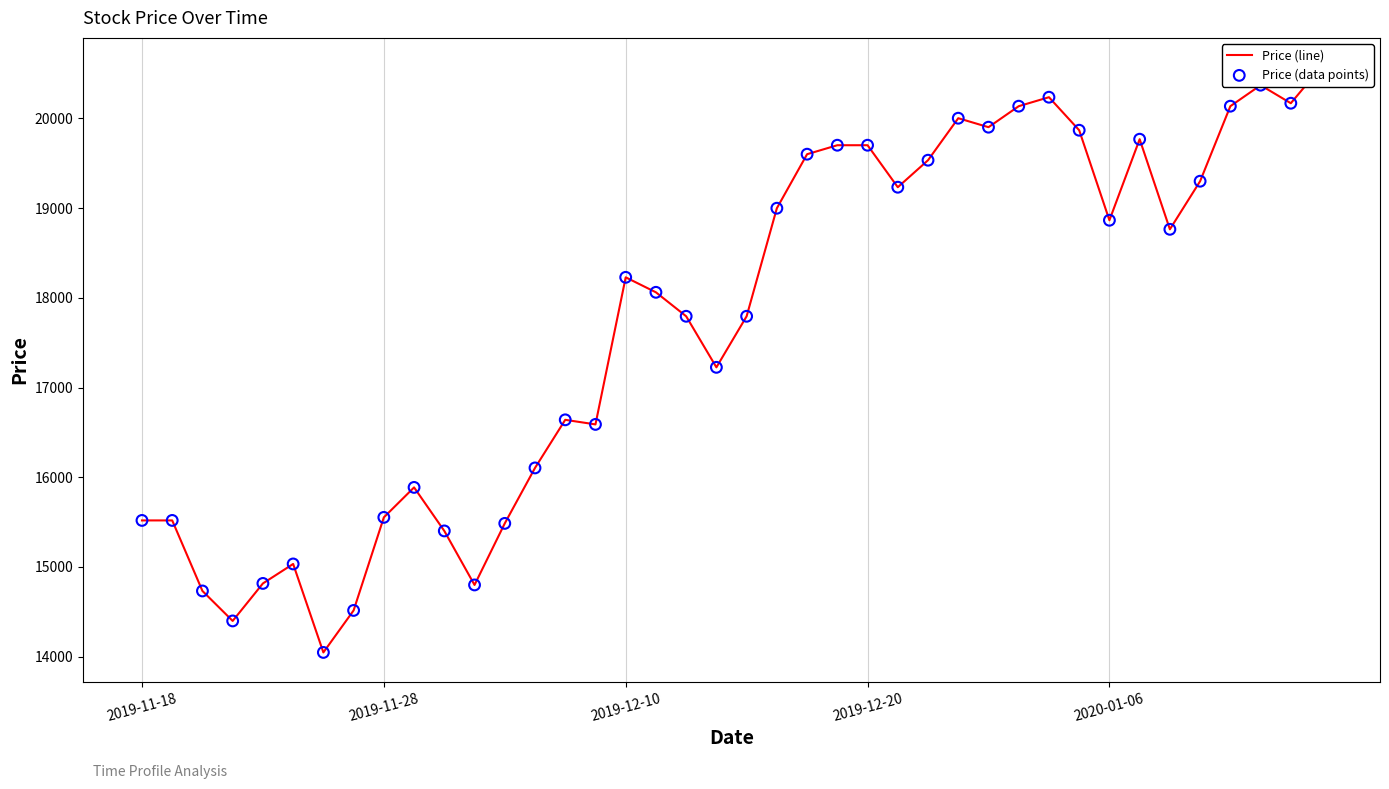

Is the value of Price (line) at 37 greater than the value of Price (data points) at 14?

Yes